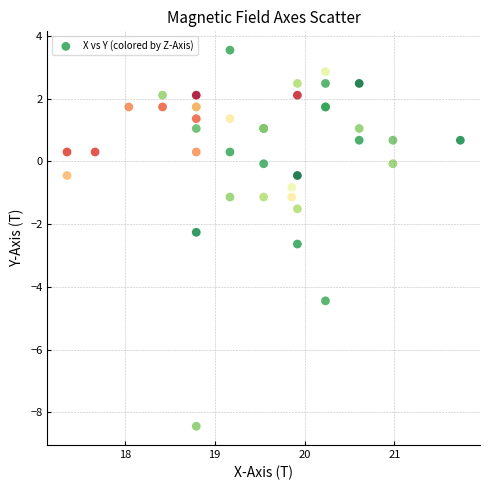

What Y value in the scatter plot is closest to -2?

-2.3